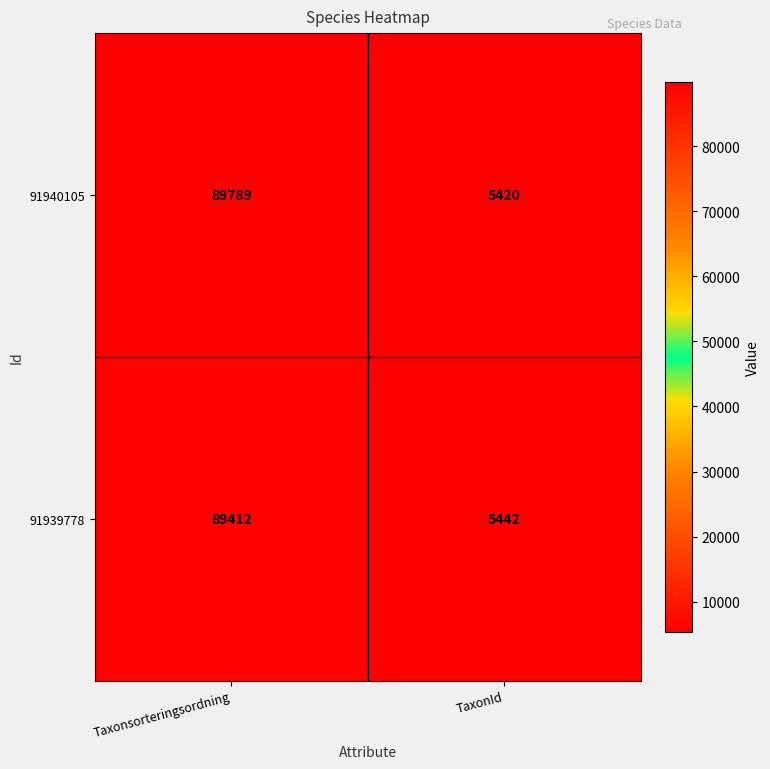

What is the difference between the 91939778 values at Taxonsorteringsordning and TaxonId?

83970